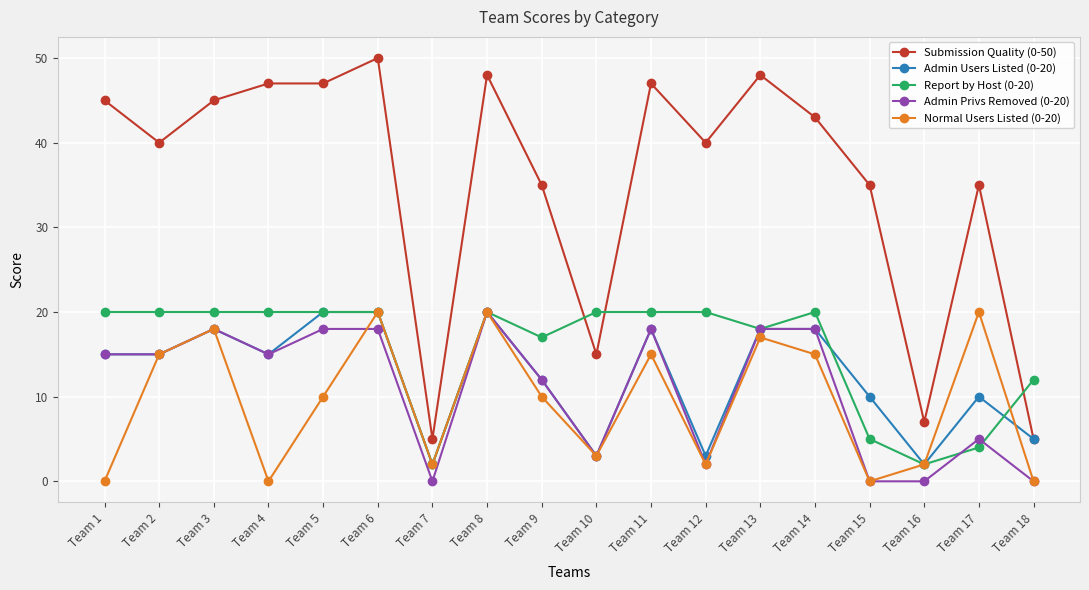

True or false: Normal Users Listed (0-20) and Submission Quality (0-50) cross at least once.

False